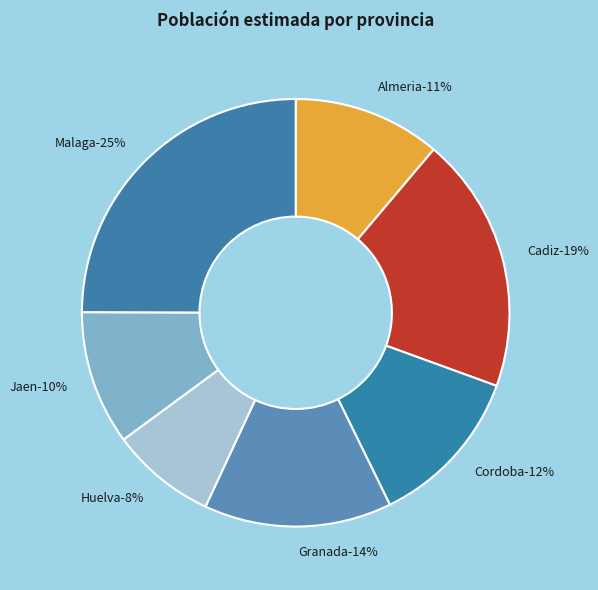

What percentage is the Cadiz slice, to the nearest percent?

19%